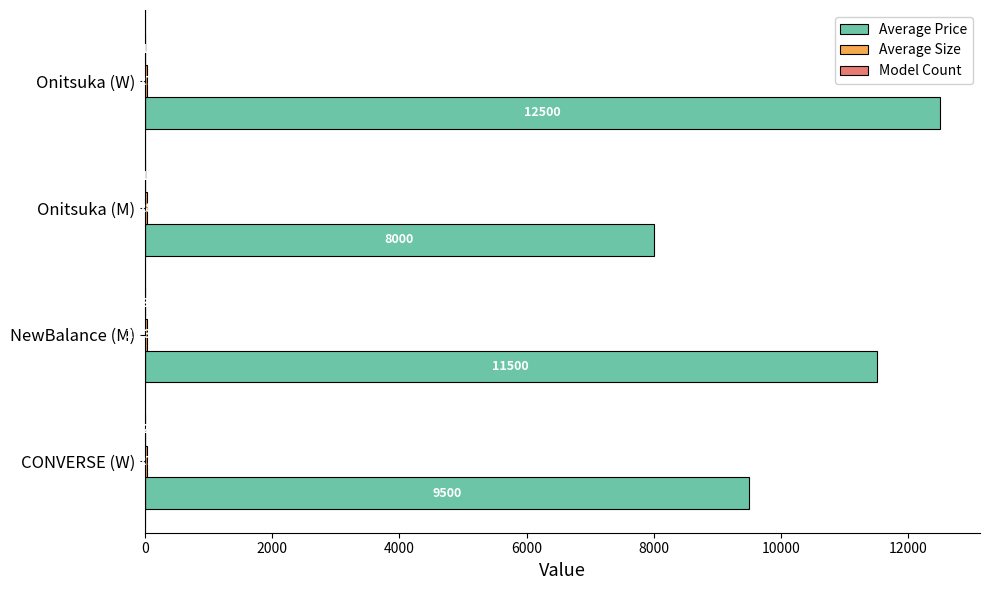

Count the number of data series in this chart.

3